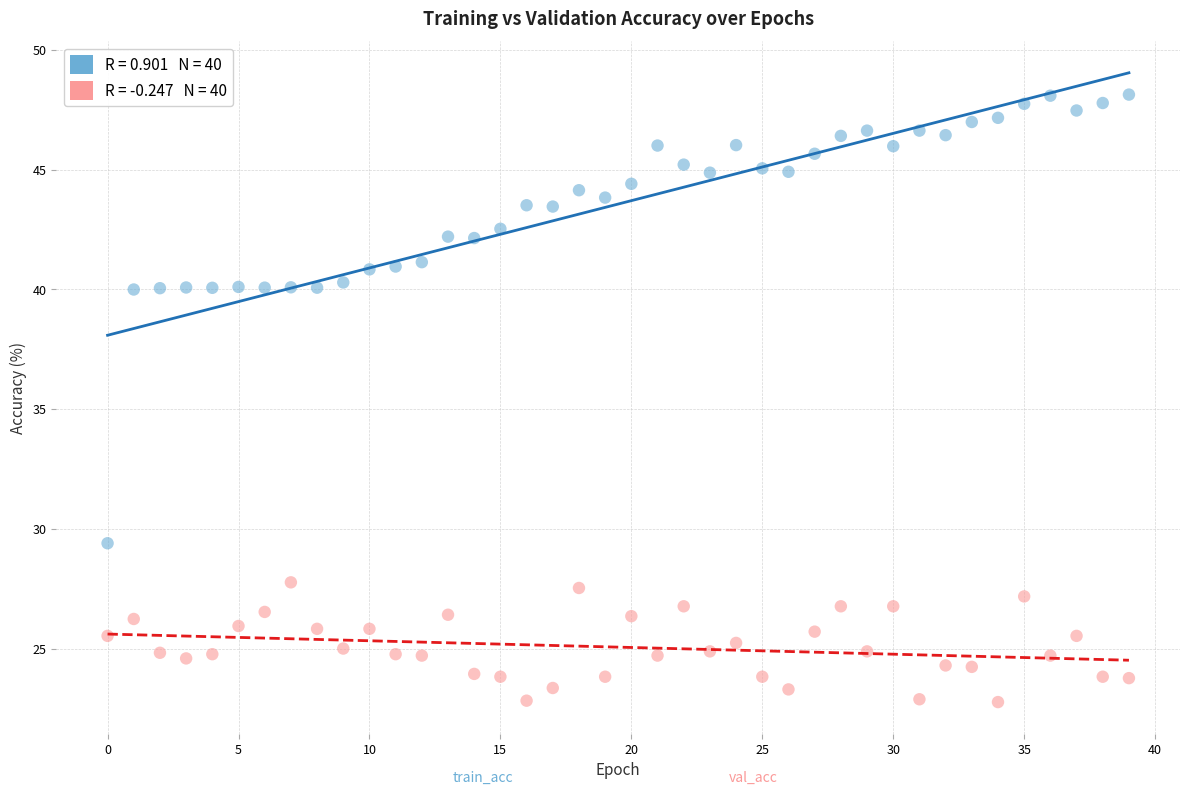

Across all data points, what is the range of Y values (max minus min)?

25.4